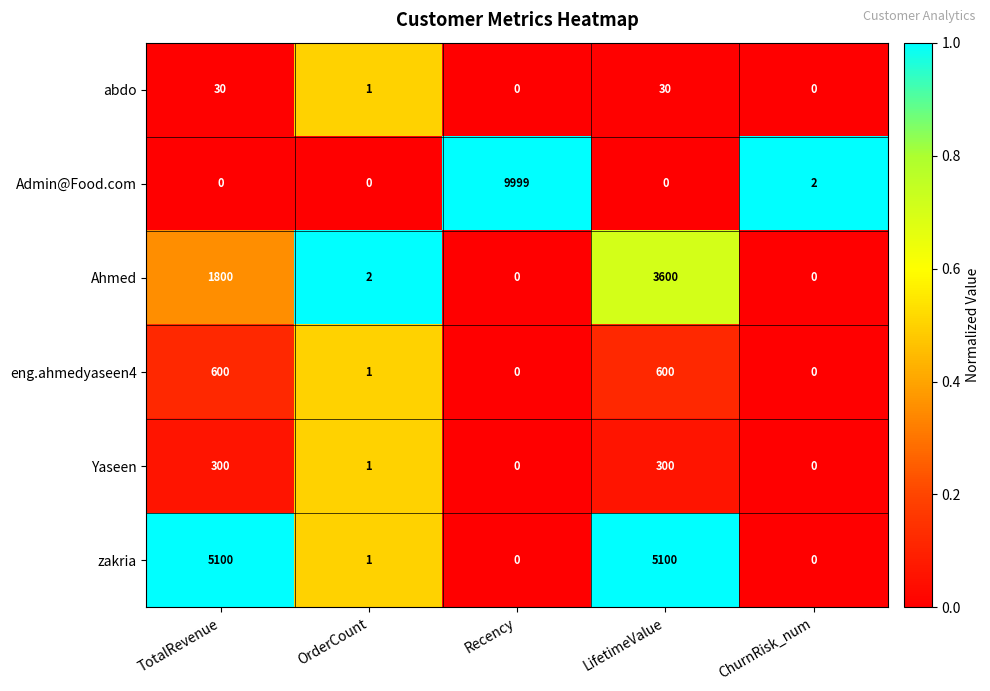

What is the approximate value of zakria at TotalRevenue?

5100